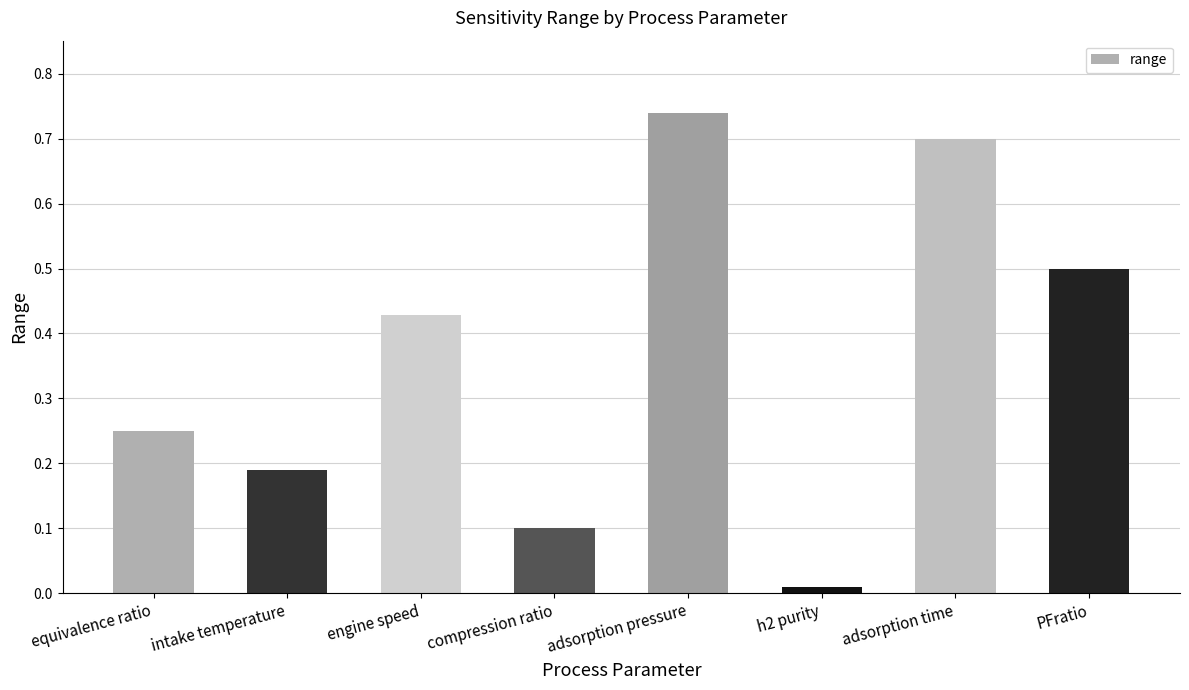

What is the label of the 4th bar from the right?

adsorption pressure